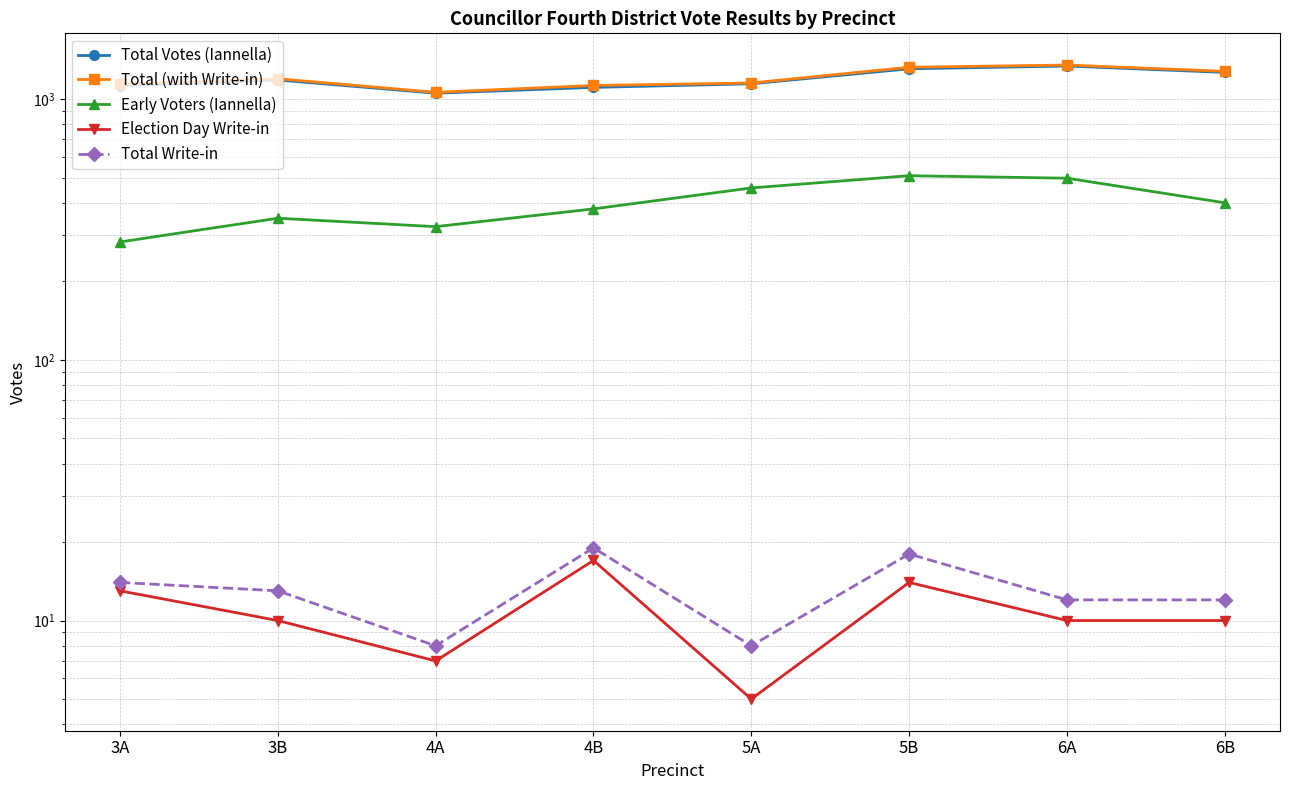

True or false: Total (with Write-in) has a value of 1152 at 5A.

True